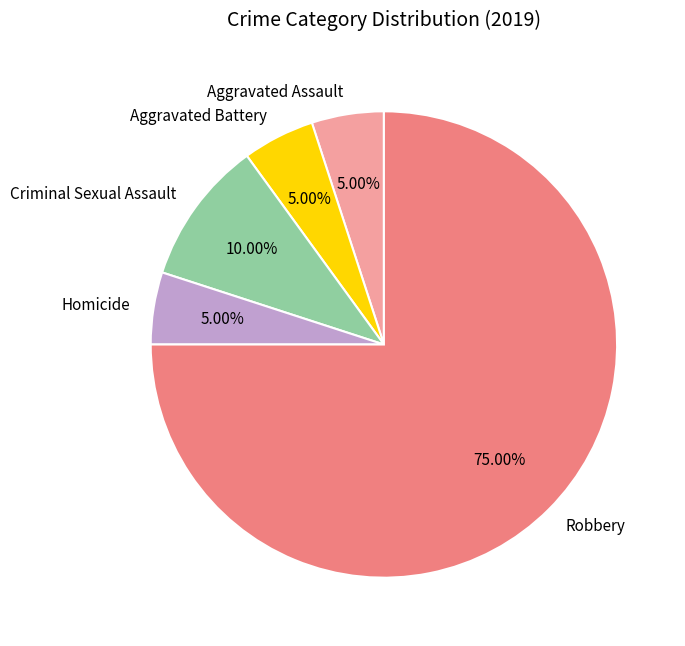

Which has a higher value, Robbery or Criminal Sexual Assault?

Robbery